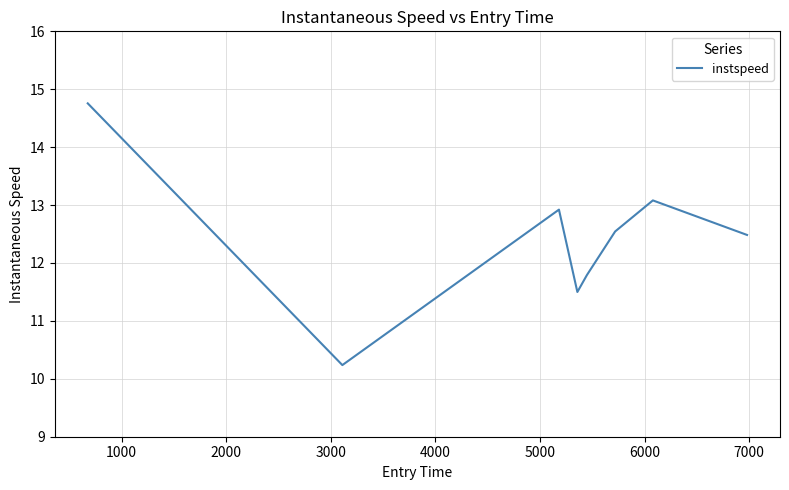

What is the minimum value shown in the chart?

10.2